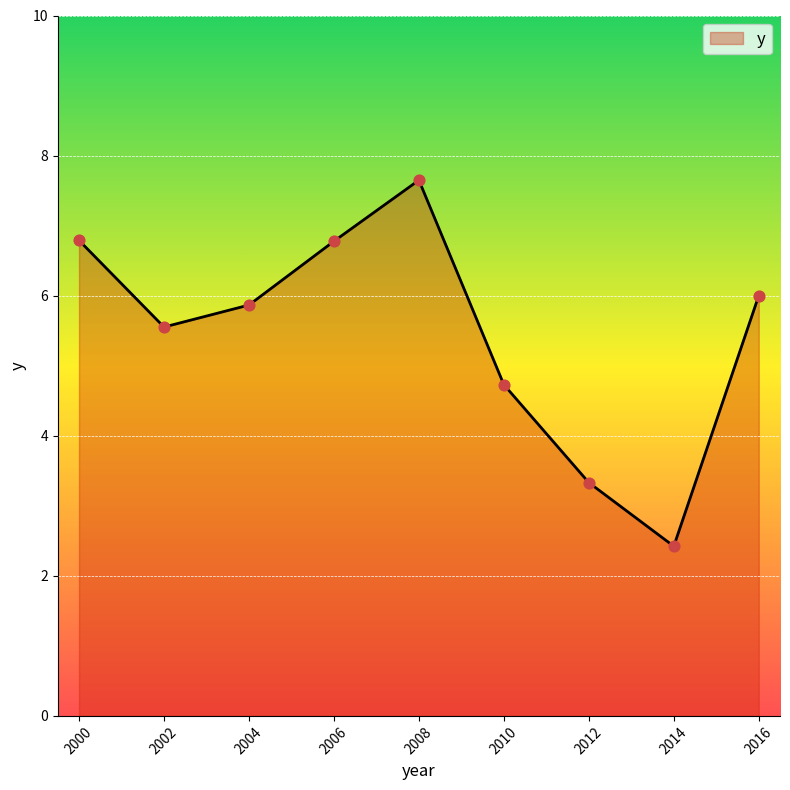

Between 2006 and 2004, which is larger?

2006